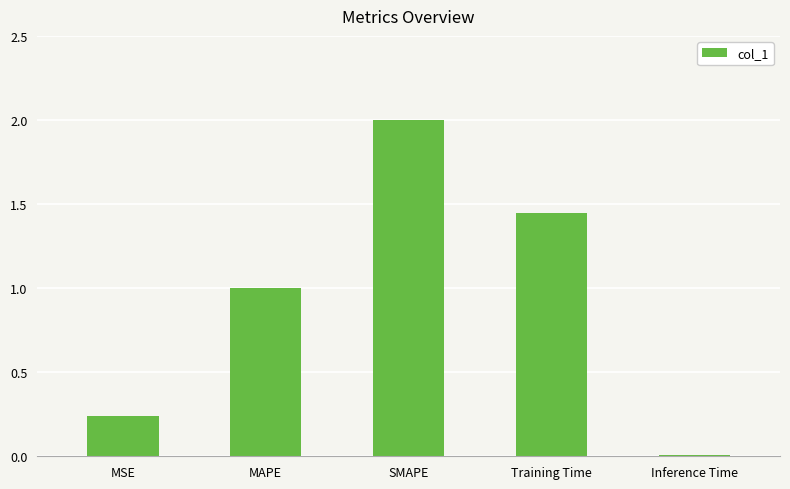

What is the value of the 3rd bar from the left?

2.0